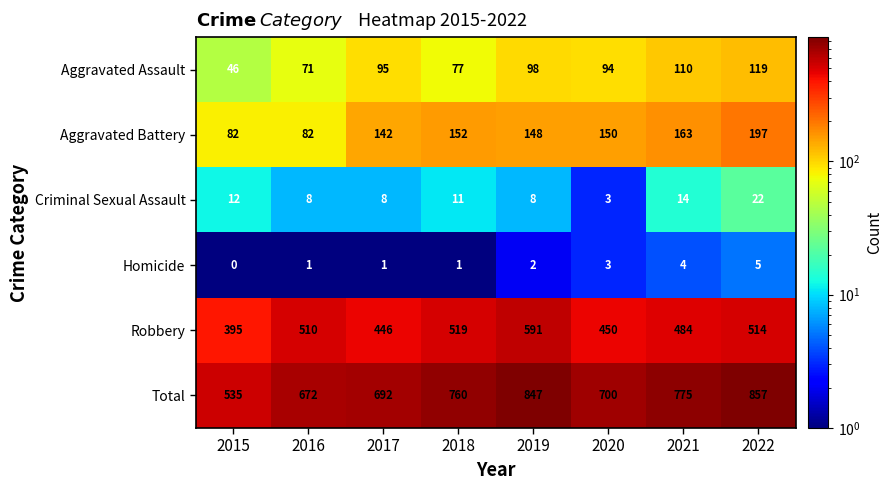

What is the approximate value of Aggravated Battery at 2016, to the nearest 50?

100